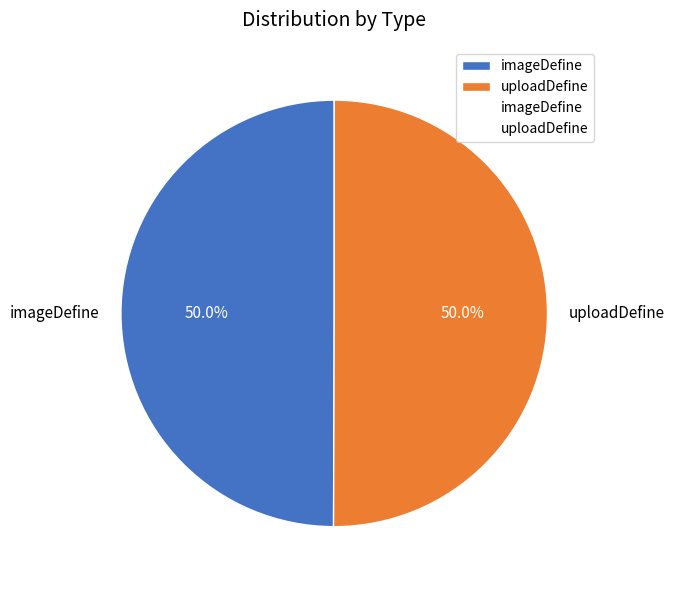

What percentage do imageDefine and uploadDefine together represent?

100.0%